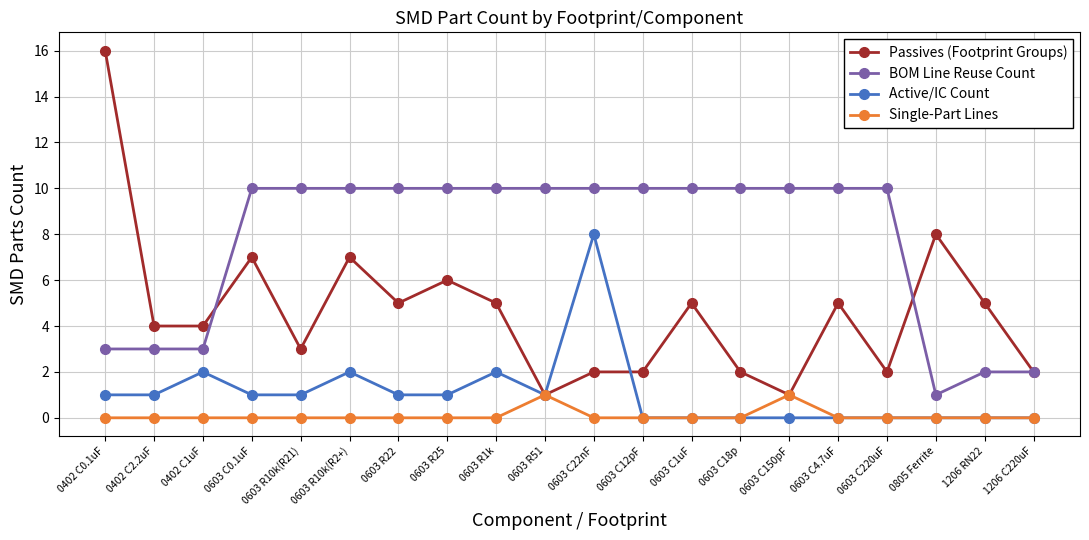

Reading left to right, extract all data points from this chart.

Passives (Footprint Groups): 0402 C0.1uF=16	0402 C2.2uF=4	0402 C1uF=4	0603 C0.1uF=7	0603 R10k(R21)=3	0603 R10k(R2+)=7	0603 R22=5	0603 R25=6	0603 R1k=5	0603 R51=1	0603 C22nF=2	0603 C12pF=2	0603 C1uF=5	0603 C18p=2	0603 C150pF=1	0603 C4.7uF=5	0603 C220uF=2	0805 Ferrite=8	1206 RN22=5	1206 C220uF=2
BOM Line Reuse Count: 0402 C0.1uF=3	0402 C2.2uF=3	0402 C1uF=3	0603 C0.1uF=10	0603 R10k(R21)=10	0603 R10k(R2+)=10	0603 R22=10	0603 R25=10	0603 R1k=10	0603 R51=10	0603 C22nF=10	0603 C12pF=10	0603 C1uF=10	0603 C18p=10	0603 C150pF=10	0603 C4.7uF=10	0603 C220uF=10	0805 Ferrite=1	1206 RN22=2	1206 C220uF=2
Active/IC Count: 0402 C0.1uF=1	0402 C2.2uF=1	0402 C1uF=2	0603 C0.1uF=1	0603 R10k(R21)=1	0603 R10k(R2+)=2	0603 R22=1	0603 R25=1	0603 R1k=2	0603 R51=1	0603 C22nF=8	0603 C12pF=0	0603 C1uF=0	0603 C18p=0	0603 C150pF=0	0603 C4.7uF=0	0603 C220uF=0	0805 Ferrite=0	1206 RN22=0	1206 C220uF=0
Single-Part Lines: 0402 C0.1uF=0	0402 C2.2uF=0	0402 C1uF=0	0603 C0.1uF=0	0603 R10k(R21)=0	0603 R10k(R2+)=0	0603 R22=0	0603 R25=0	0603 R1k=0	0603 R51=1	0603 C22nF=0	0603 C12pF=0	0603 C1uF=0	0603 C18p=0	0603 C150pF=1	0603 C4.7uF=0	0603 C220uF=0	0805 Ferrite=0	1206 RN22=0	1206 C220uF=0